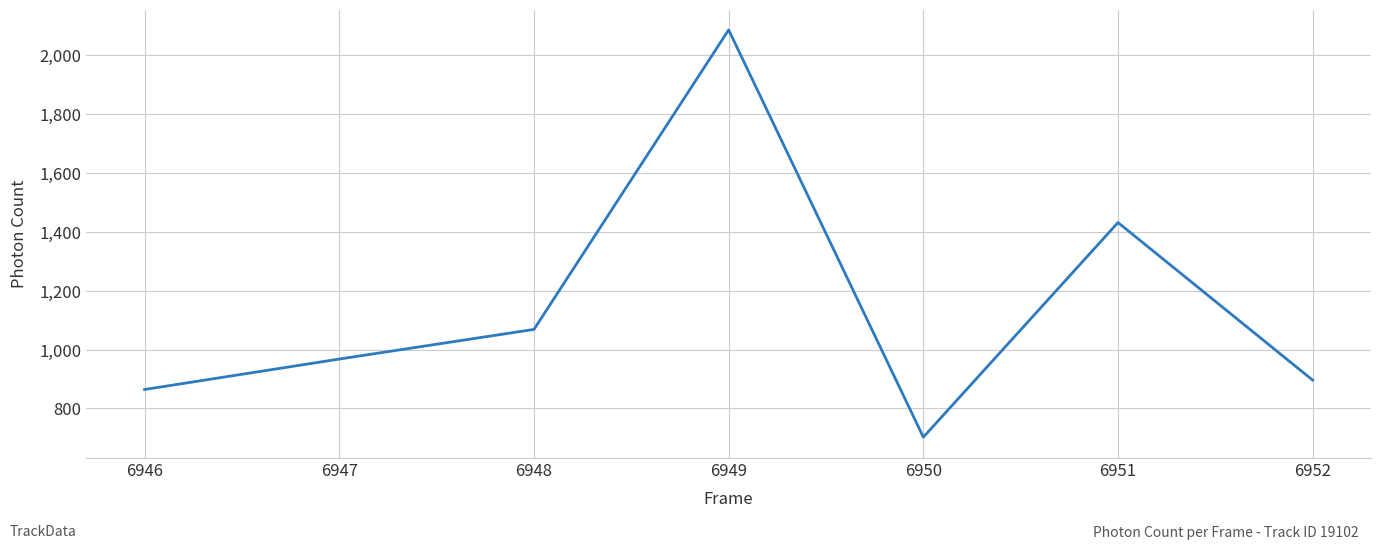

How many lines are shown in the chart?

1